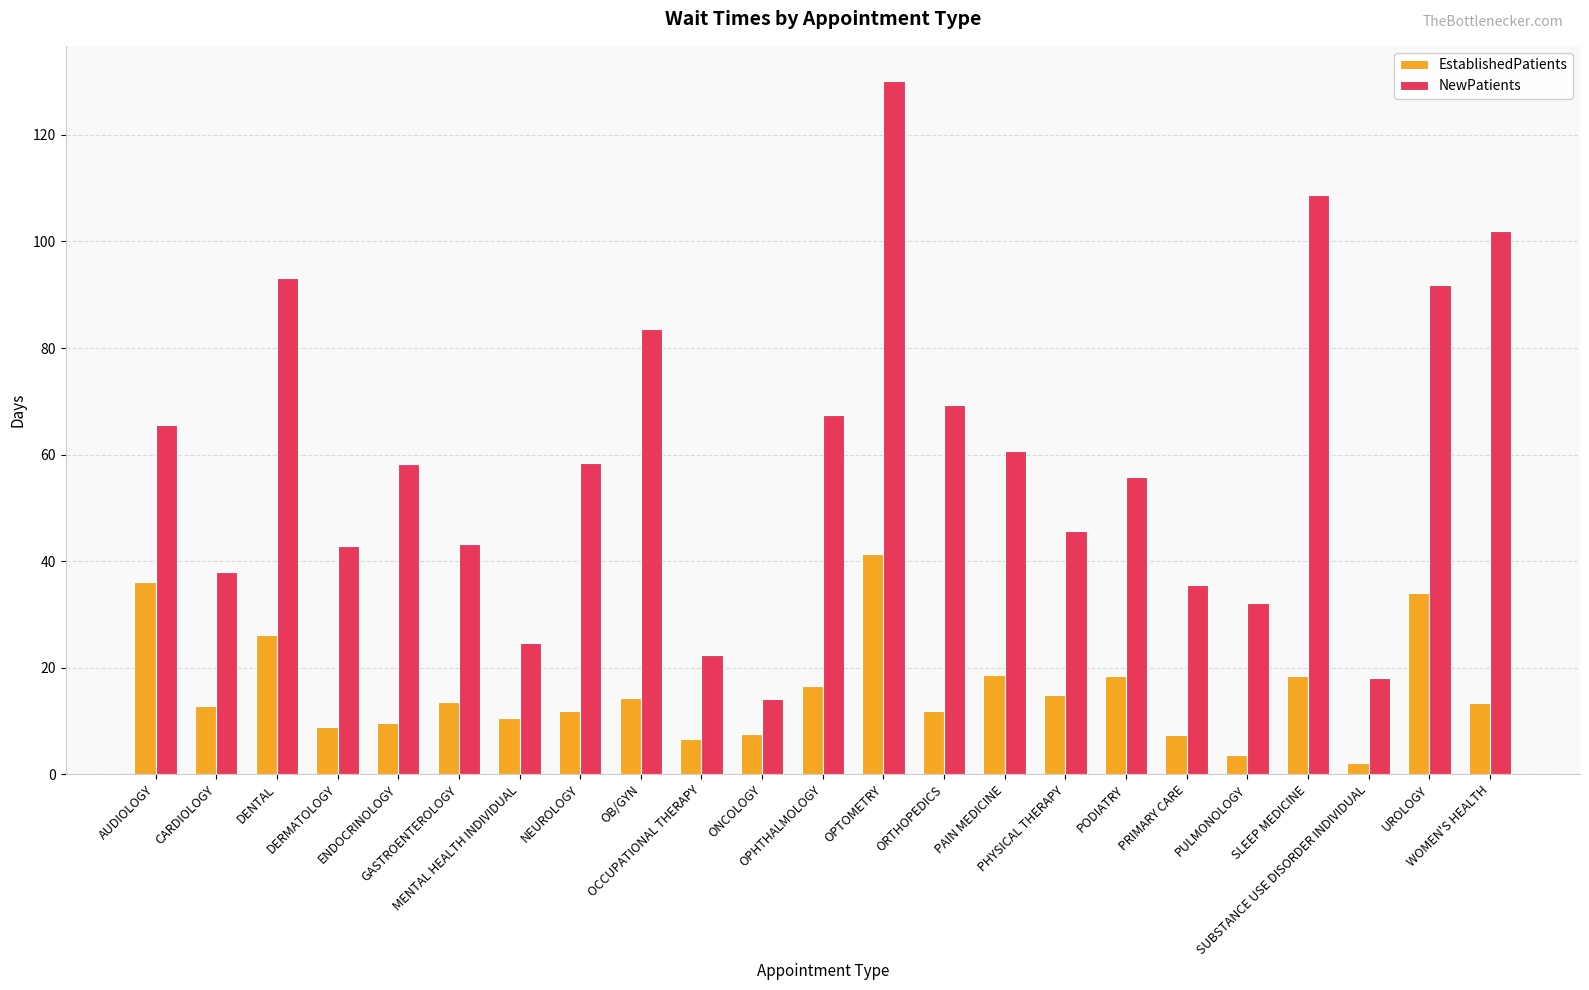

At which label is NewPatients closest to 72?

ORTHOPEDICS